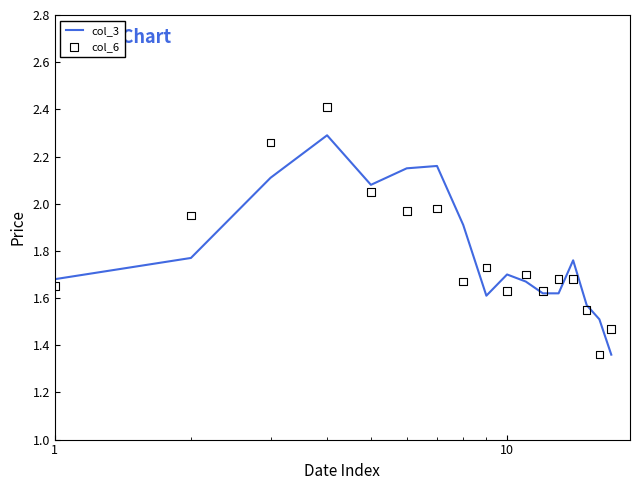

Which series reaches the minimum Y coordinate?

col_3